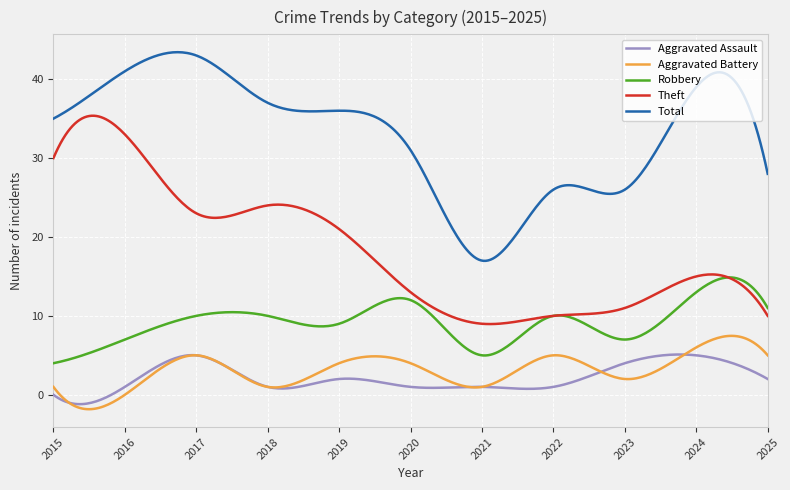

Rank the series by their maximum value, from highest to lowest.

Total, Theft, Robbery, Aggravated Battery, Aggravated Assault